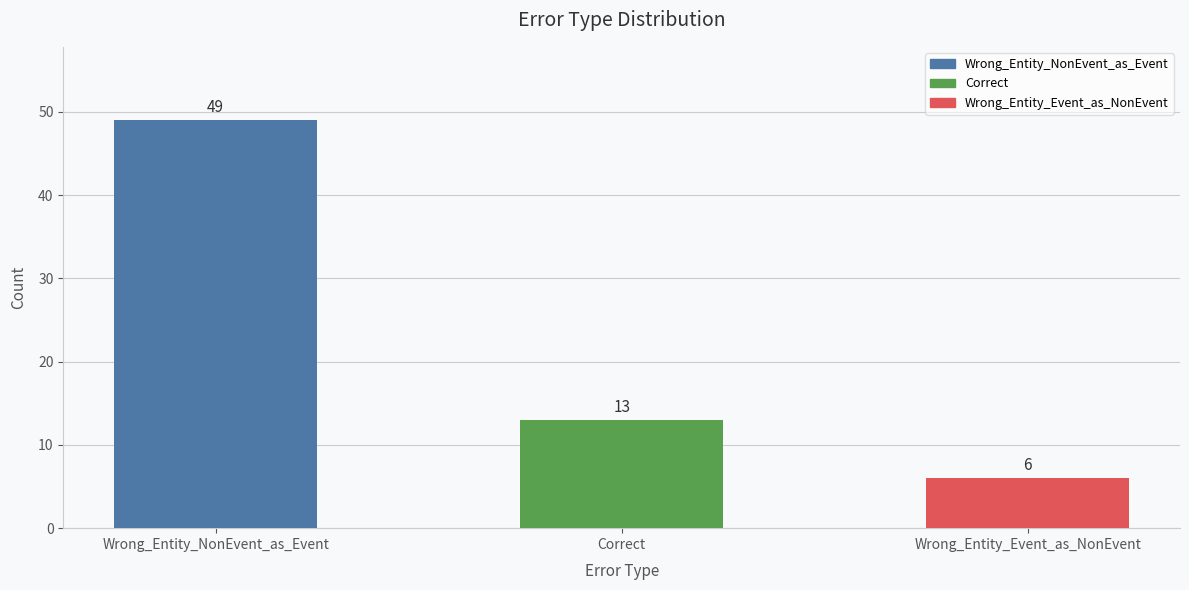

What is the difference between the maximum and minimum values?

43